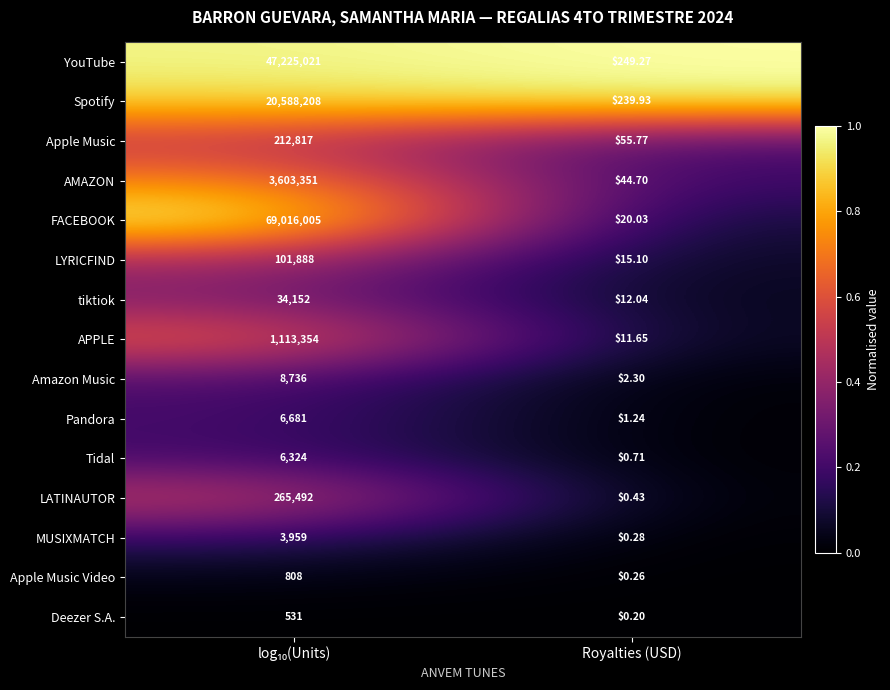

List the series in order of their peak value, lowest first.

Deezer S.A., Apple Music Video, MUSIXMATCH, Tidal, Pandora, Amazon Music, tiktiok, LYRICFIND, Apple Music, LATINAUTOR, APPLE, AMAZON, Spotify, YouTube, FACEBOOK